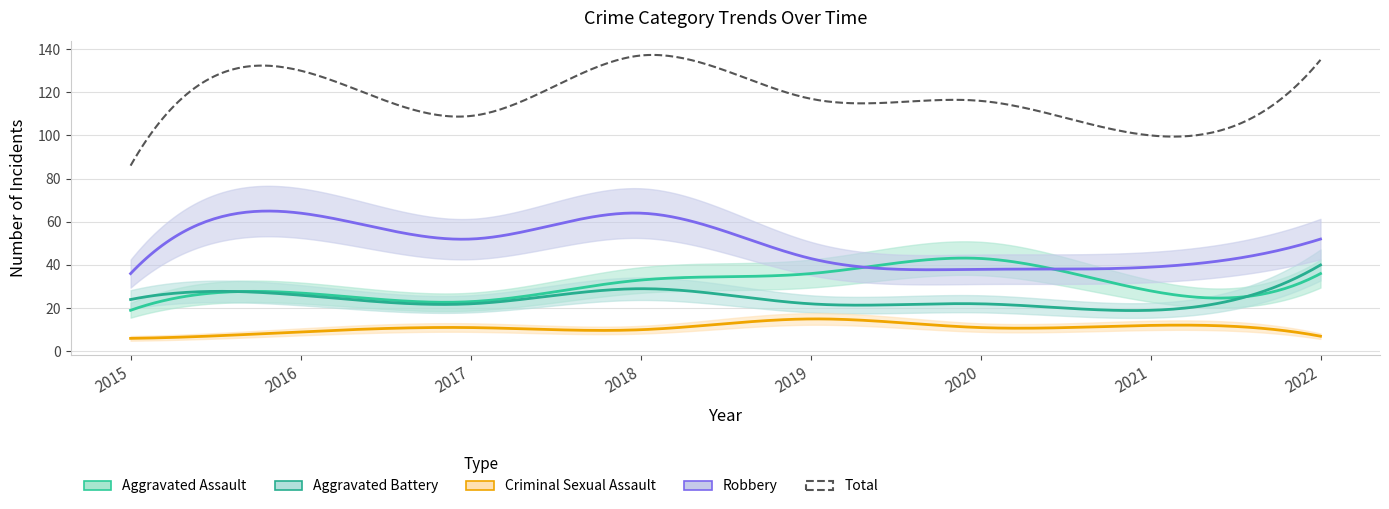

Rank the series by their maximum value, from lowest to highest.

Criminal Sexual Assault, Aggravated Battery, Aggravated Assault, Robbery, Total